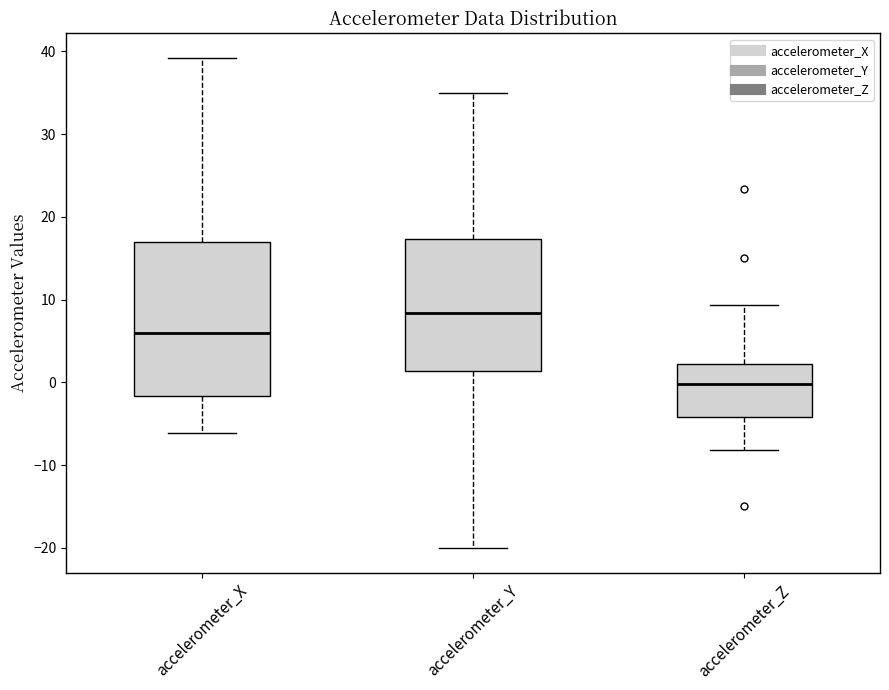

Comparing the boxes themselves (not the whiskers), which one is the tallest?

accelerometer_X